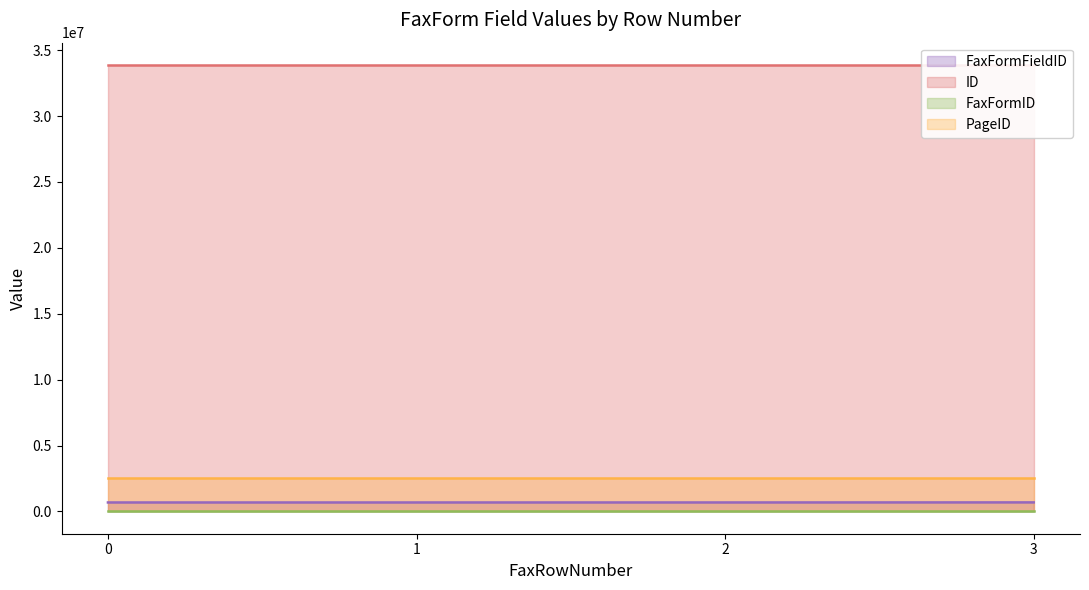

Rank the series at 0 from lowest to highest value.

FaxFormFieldID, ID